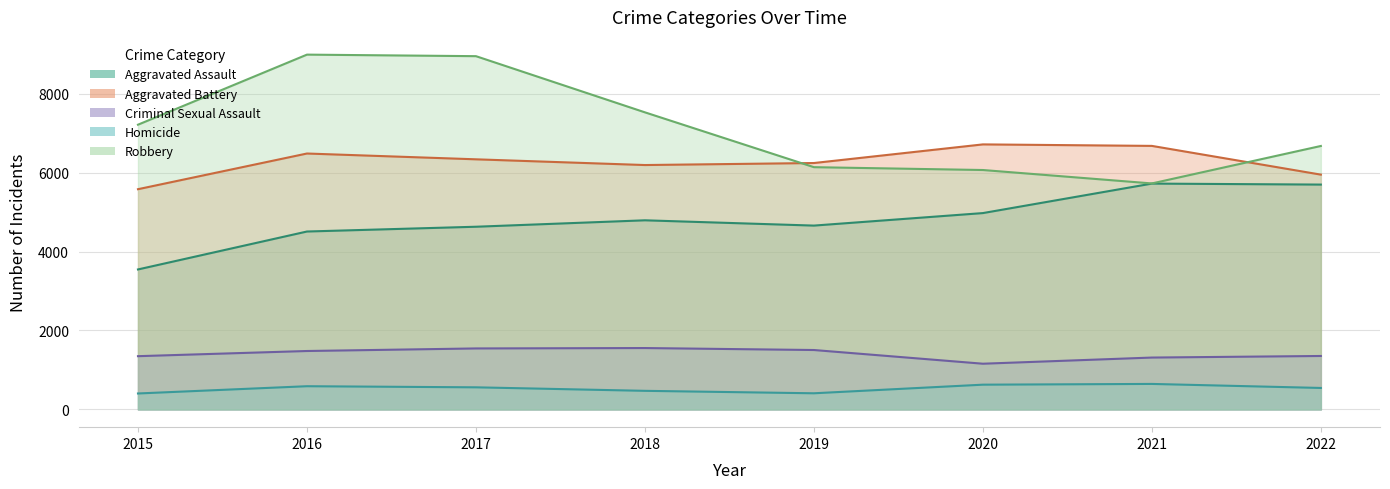

List the labels in order of Aggravated Battery value, smallest first.

2015, 2022, 2018, 2019, 2017, 2016, 2021, 2020